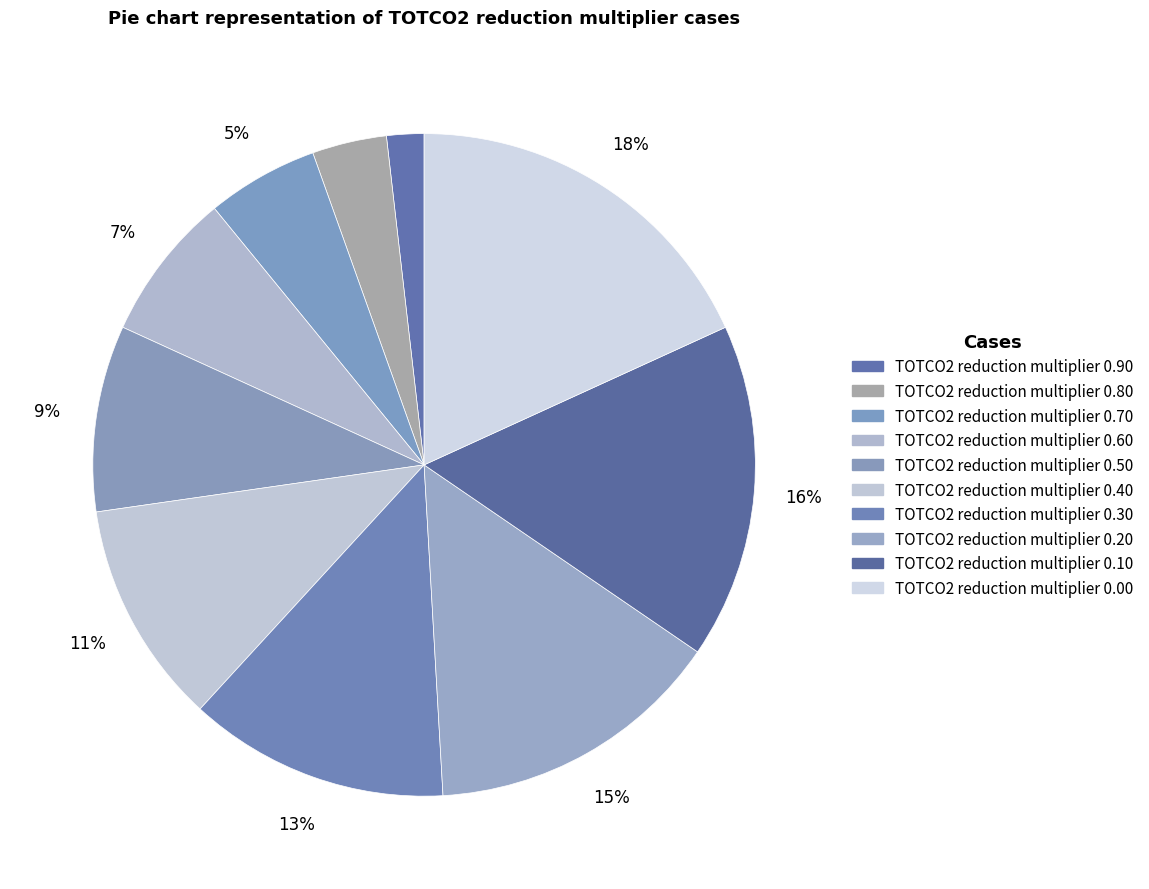

How many segments does this pie chart have?

10